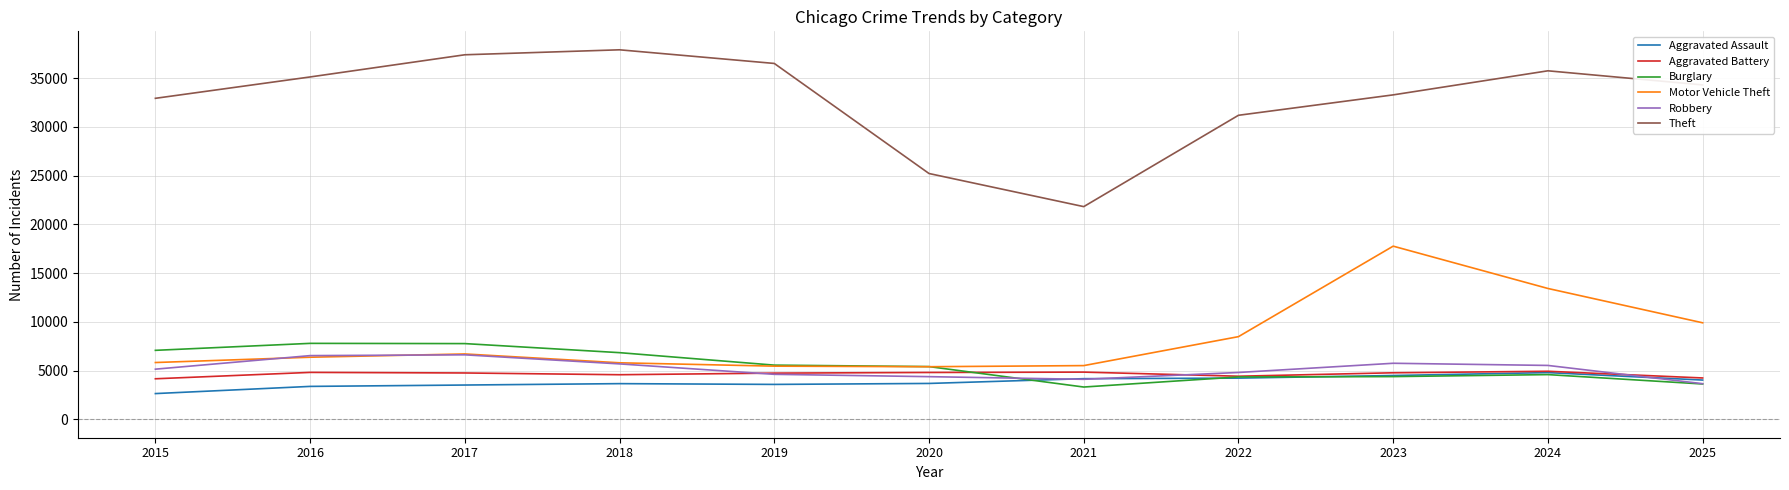

What is the maximum value for Aggravated Assault?

4786